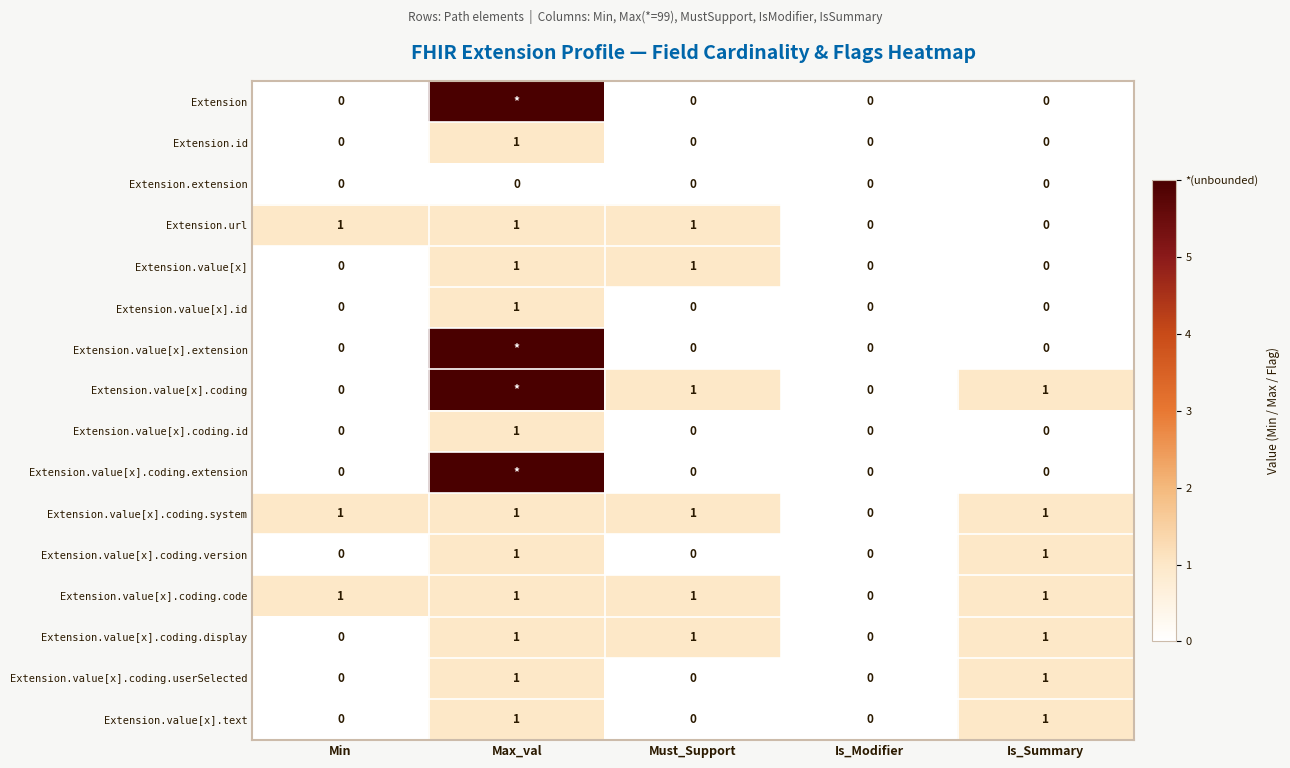

The Extension.url series shows 0 at Is_Modifier. True or false?

True